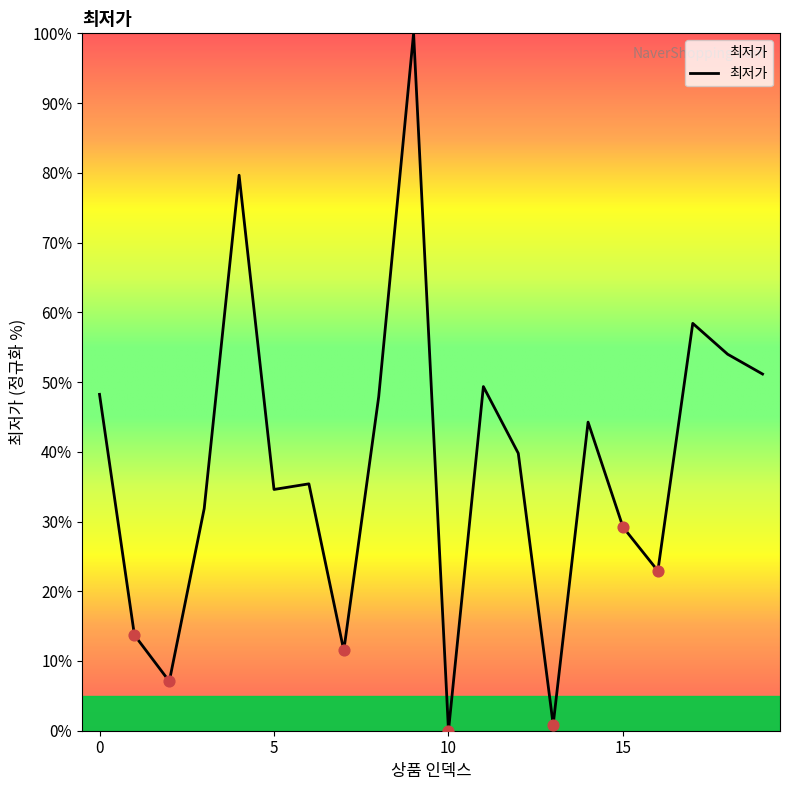

What is the greatest value displayed?

100.0